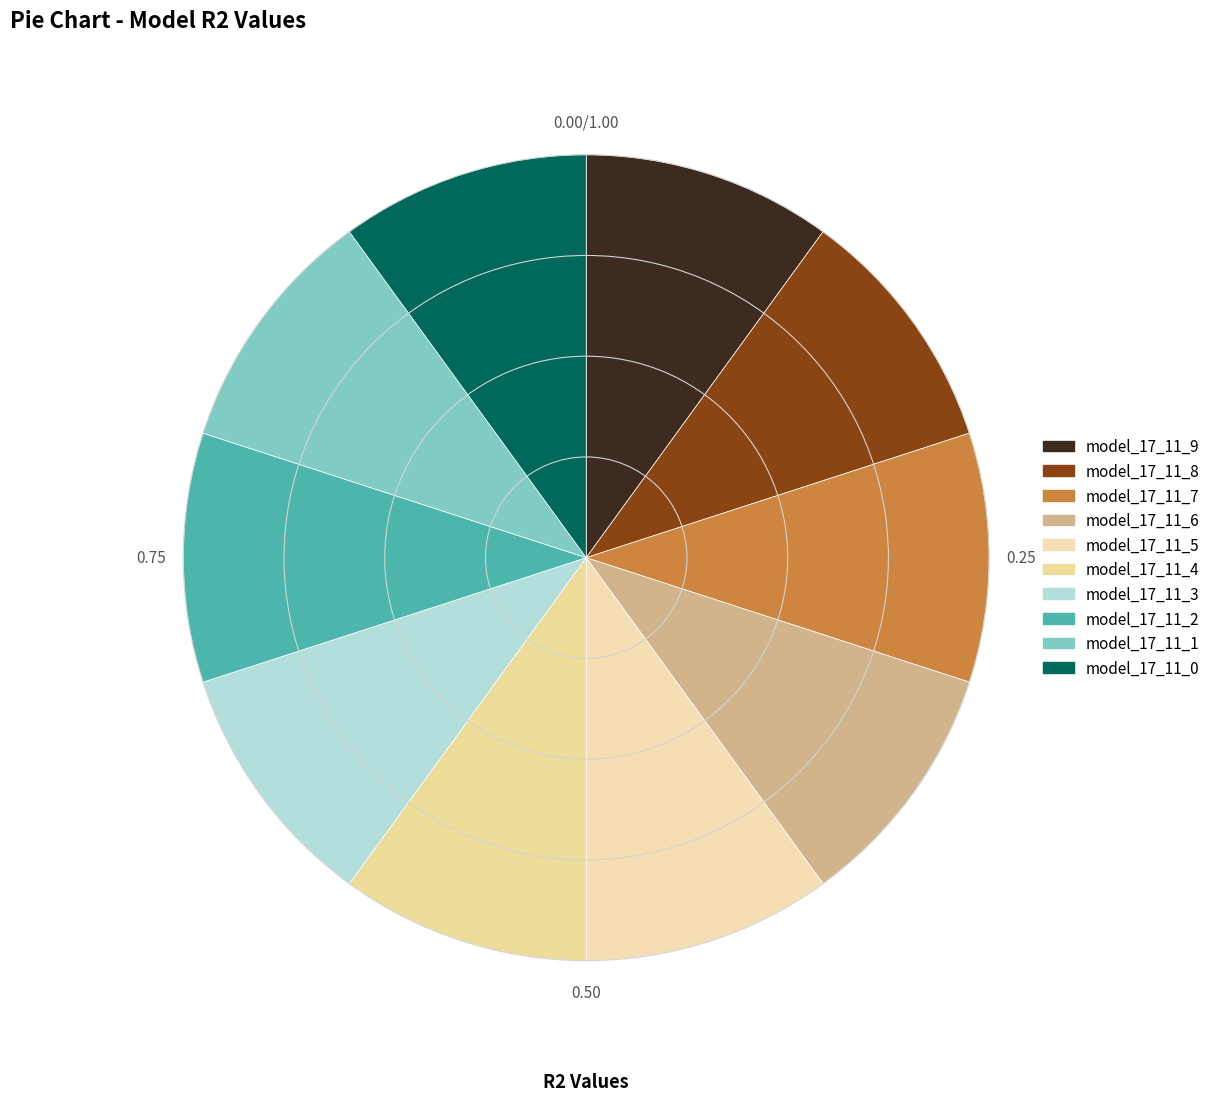

Which category has the biggest portion of the pie?

model_17_11_4